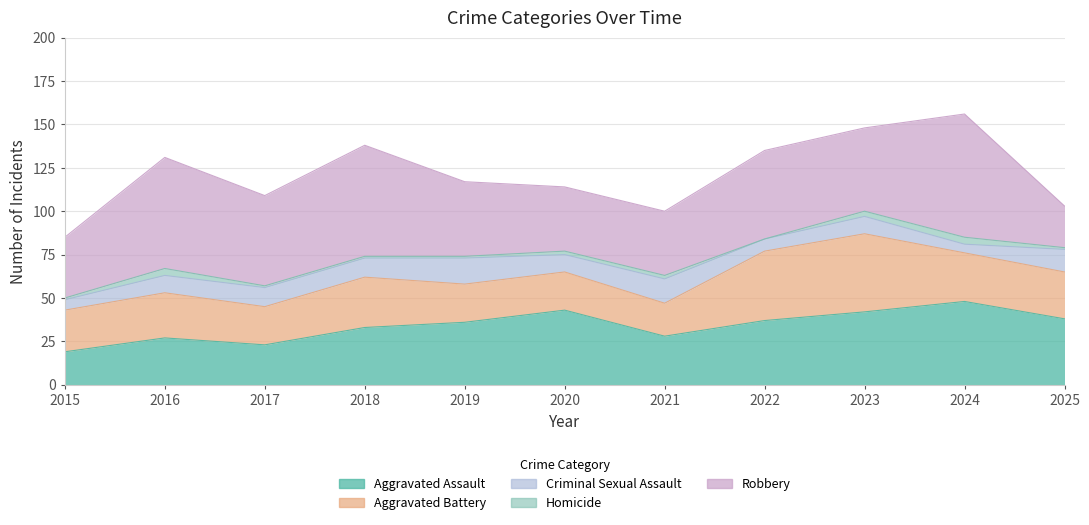

Reading right to left, what are all the values shown in this chart?

Aggravated Assault: 2025=38	2024=48	2023=42	2022=37	2021=28	2020=43	2019=36	2018=33	2017=23	2016=27	2015=19
Aggravated Battery: 2025=27	2024=28	2023=45	2022=40	2021=19	2020=22	2019=22	2018=29	2017=22	2016=26	2015=24
Criminal Sexual Assault: 2025=13	2024=5	2023=10	2022=7	2021=14	2020=10	2019=15	2018=11	2017=11	2016=10	2015=6
Homicide: 2025=1	2024=4	2023=3	2022=0	2021=2	2020=2	2019=1	2018=1	2017=1	2016=4	2015=1
Robbery: 2025=24	2024=71	2023=48	2022=51	2021=37	2020=37	2019=43	2018=64	2017=52	2016=64	2015=35